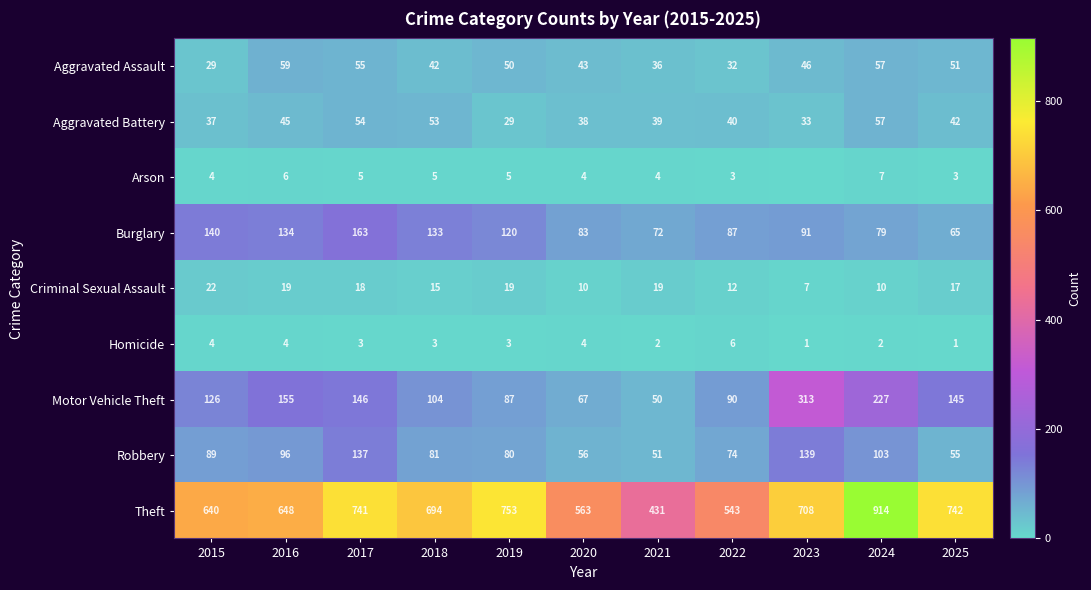

What is the highest value of the Theft series?

914